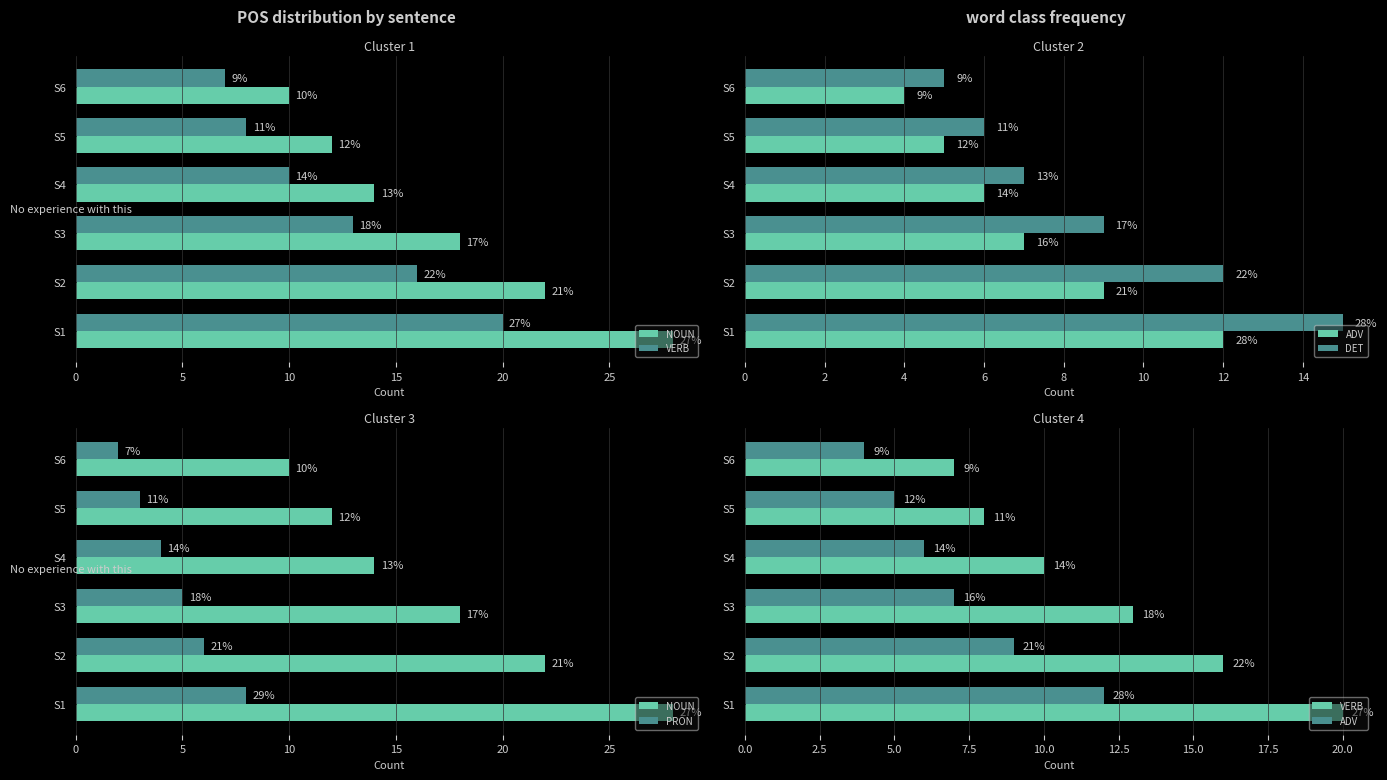

Which series has the largest total across all categories?

NOUN